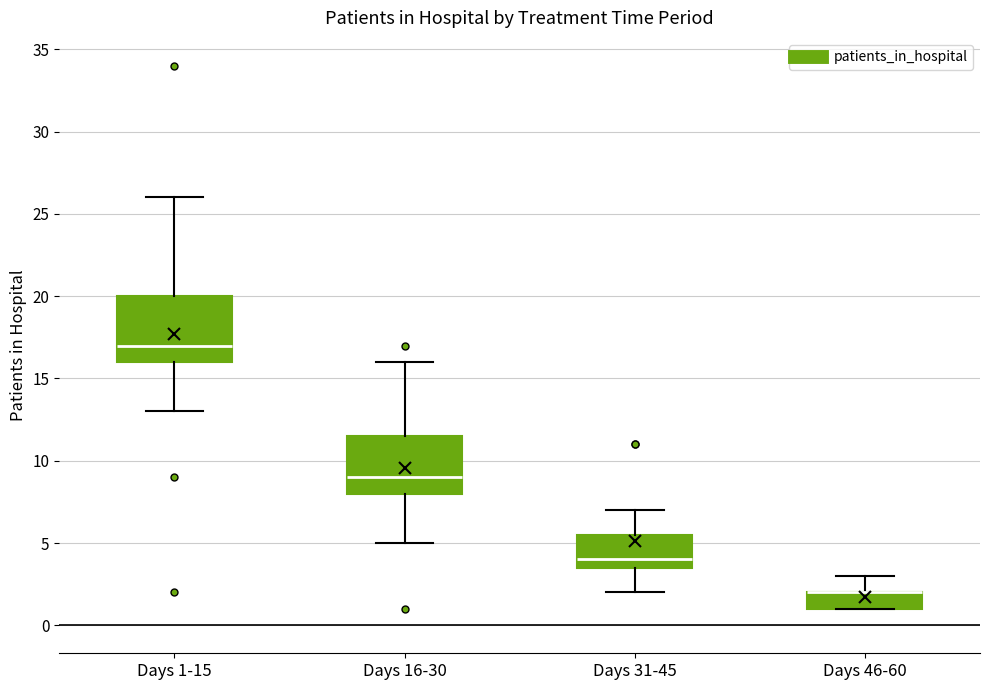

Reading left to right, transcribe this box plot: for each box, give where its median line is, the range the box spans, and where its two whiskers end, as read against the y-axis. The values are not printed on the chart, so give them approximately, as read against the axis.

Days 1-15: median 17.0, box 16.0 to 20.0, whiskers 13.0 to 26.0
Days 16-30: median 9.0, box 8.0 to 11.5, whiskers 5.0 to 16.0
Days 31-45: median 4.0, box 3.5 to 5.5, whiskers 2.0 to 7.0
Days 46-60: median 2.0 (drawn on the box's upper edge), box 1.0 to 2.0, whiskers 1.0 to 3.0